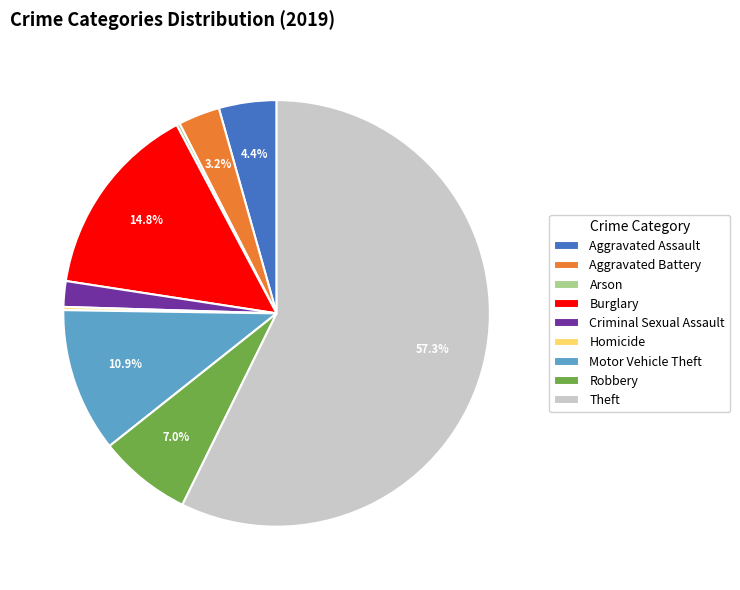

To the nearest percent, what is the difference between the Aggravated Assault and Aggravated Battery slice percentages?

1%